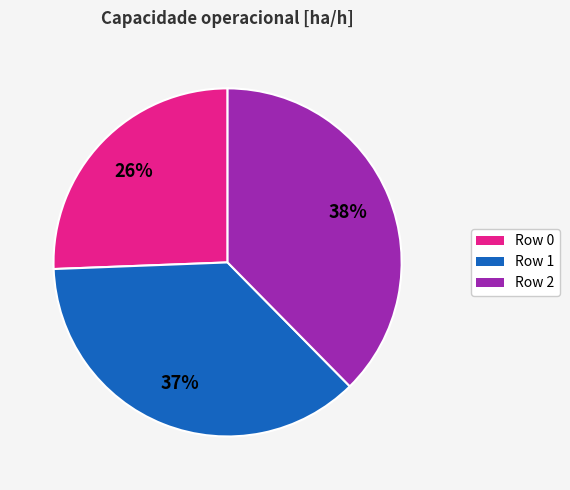

Is there any slice that represents more than half of the pie?

No